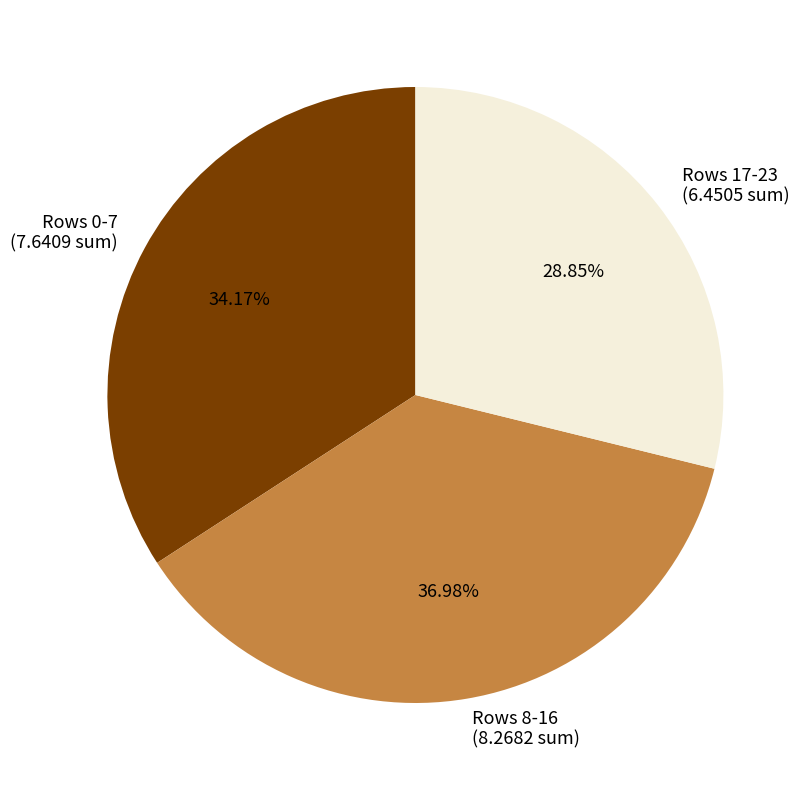

Do Rows 8-16 and Rows 0-7 together represent more than half of the pie?

Yes